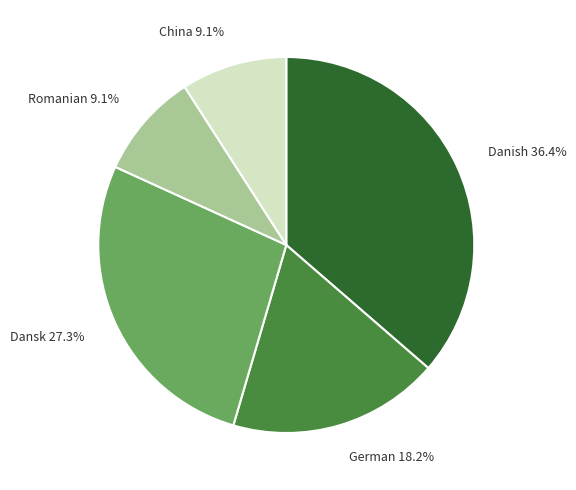

Is there a majority slice in this chart?

No